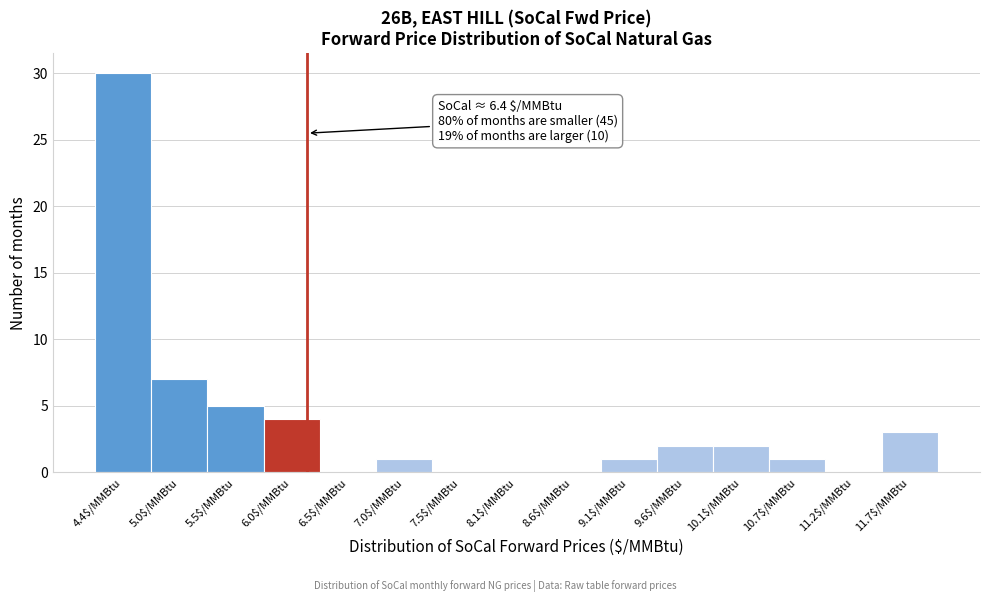

The value at 8.1$/MMBtu is 0. True or false?

True